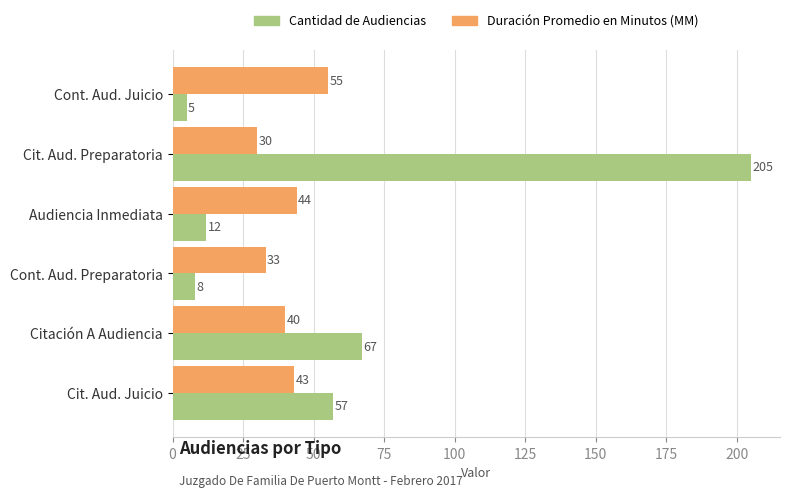

Which series has the largest range (max minus min)?

Cantidad de Audiencias